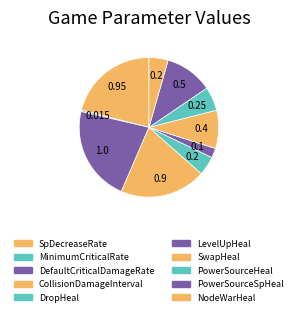

True or false: LevelUpHeal accounts for 1% of the total.

False